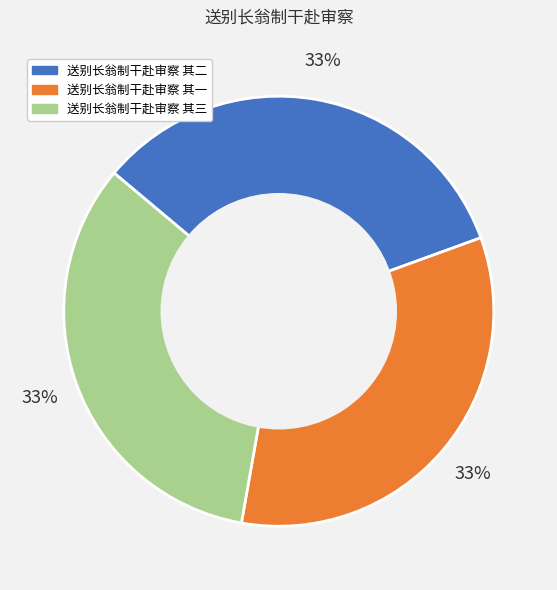

Does 送别长翁制干赴审察 其一 account for over 50% of the chart?

No